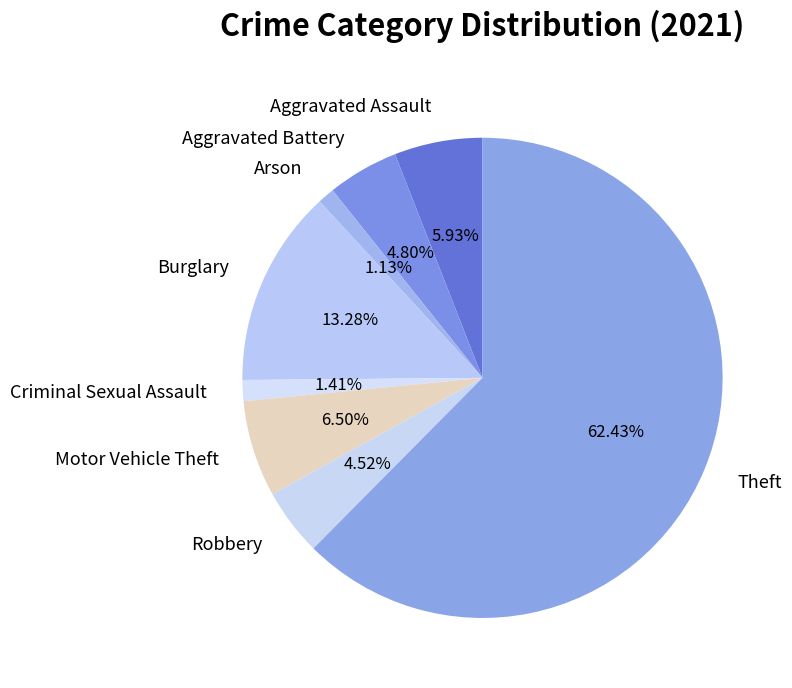

Which slice is the largest?

Theft